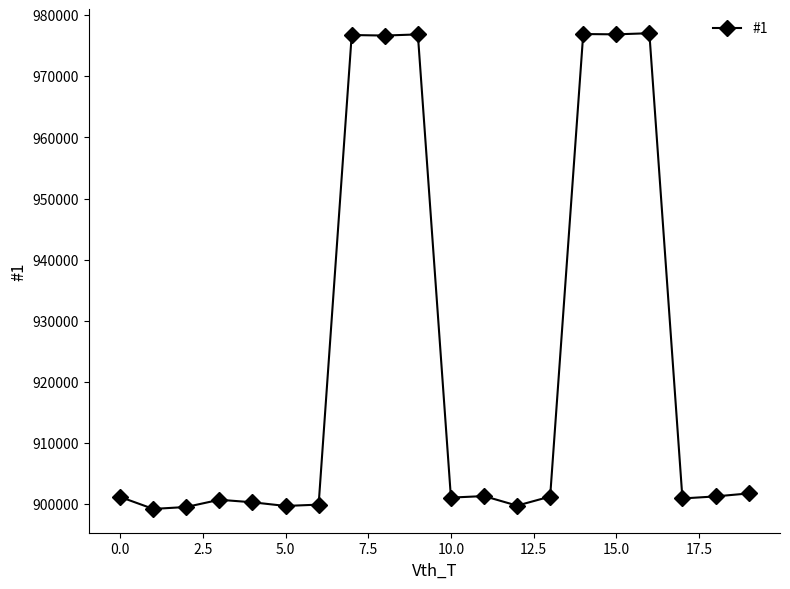

True or false: the data has more than 1 interior local peaks.

True